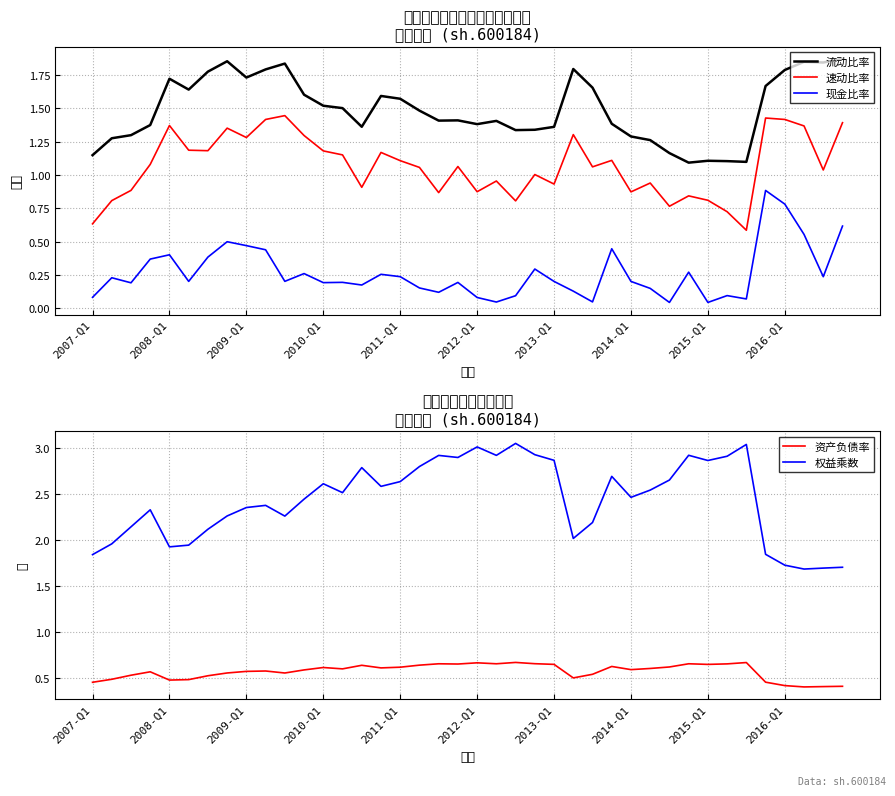

Which series changed the most between 15 and 34?

速动比率